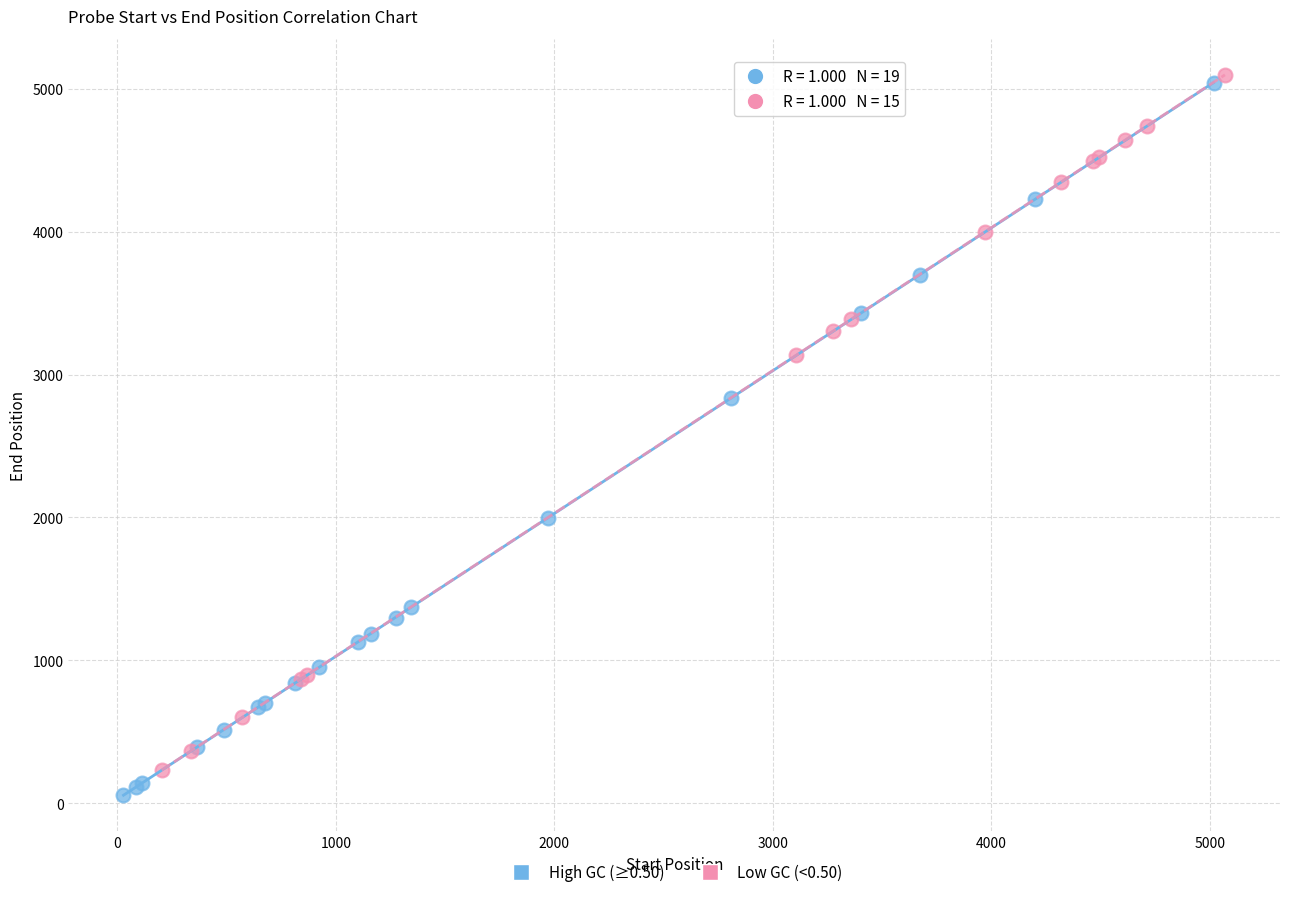

What are all the series names shown in the legend?

High GC (≥0.50), Low GC (<0.50)